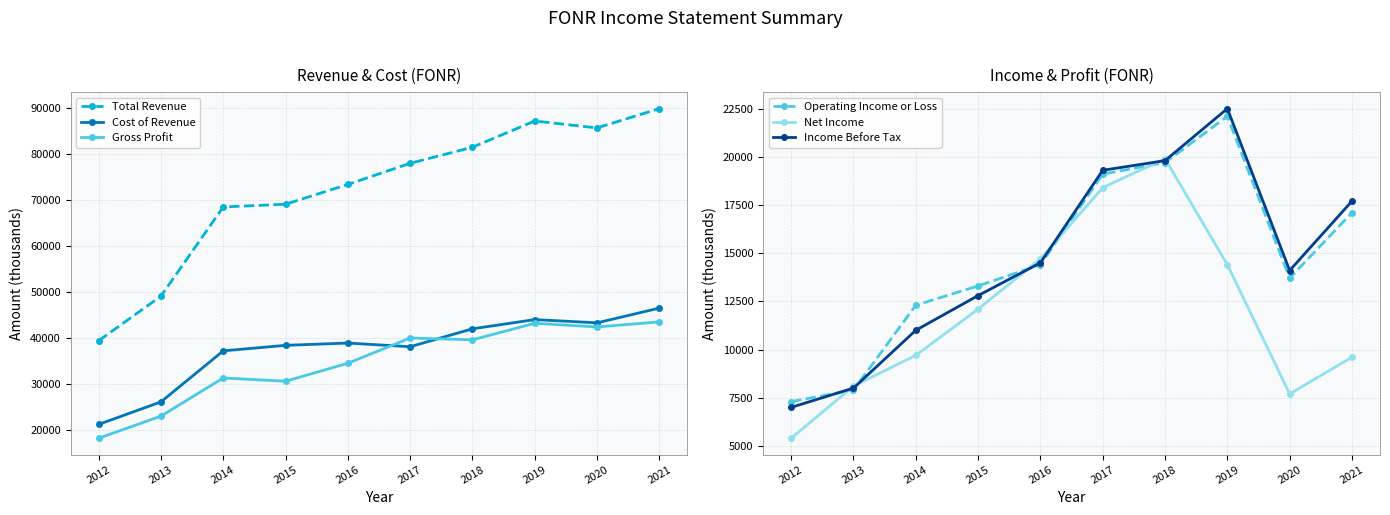

The Net Income series shows 4273 at 2019. True or false?

False